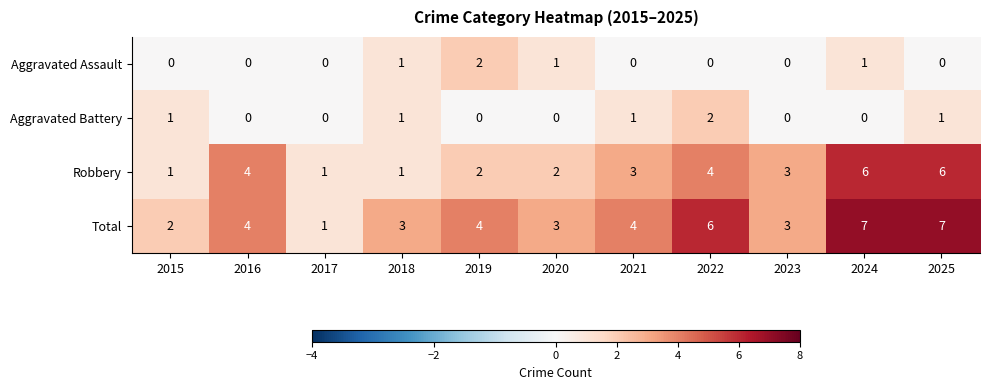

The Robbery series shows 1 at 2019. True or false?

False